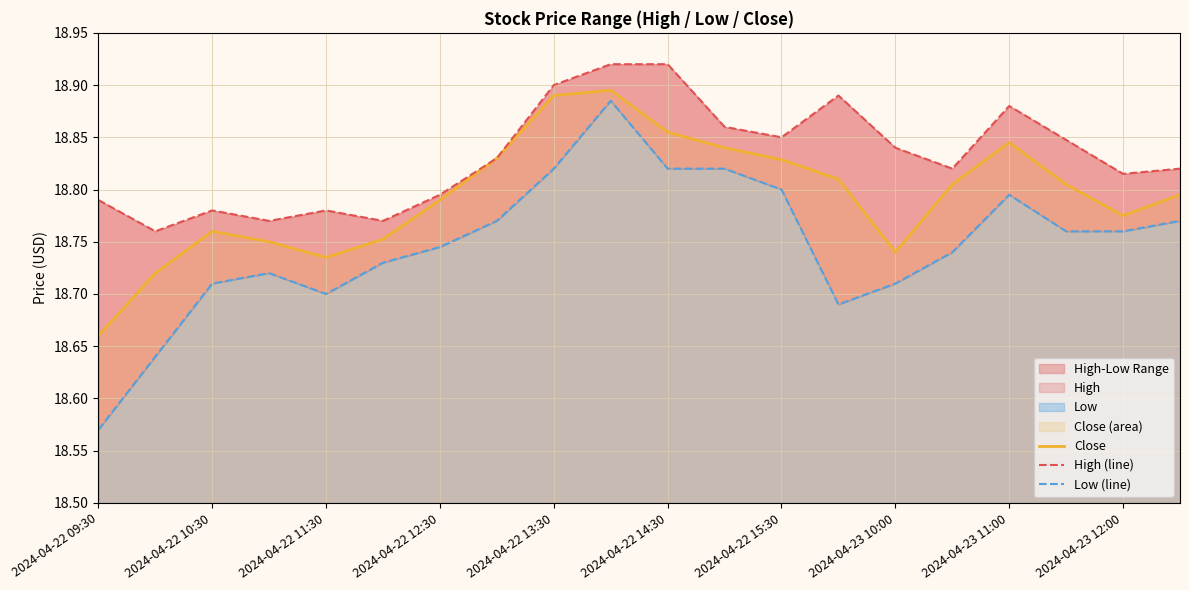

What is the average value of the Low (line) series?

18.7